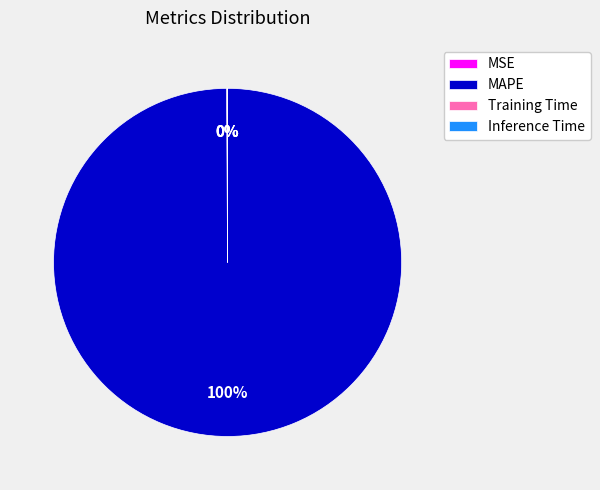

Is there any slice that represents more than half of the pie?

Yes